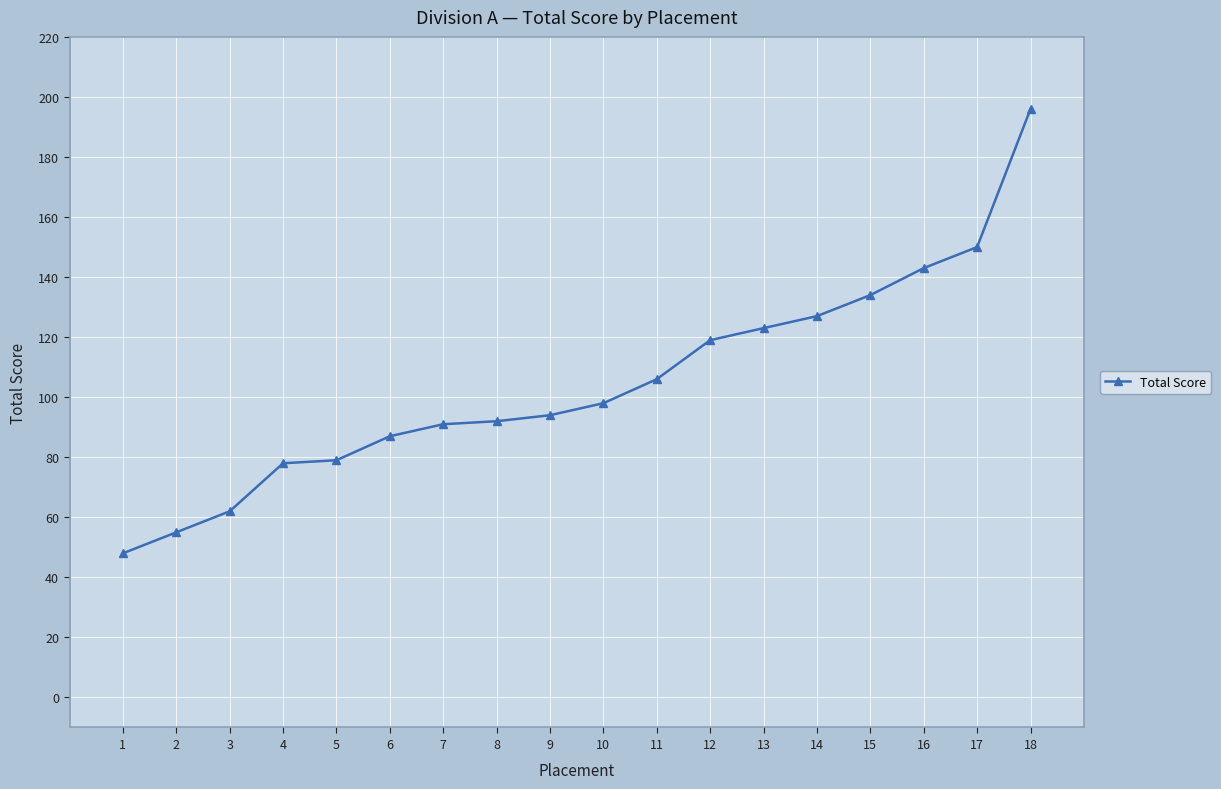

What is the approximate value at 10?

98